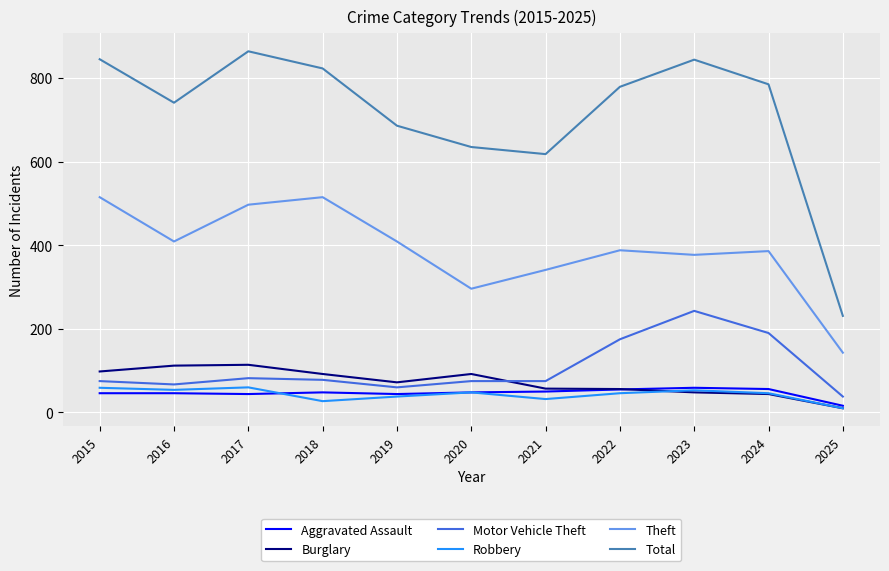

Which series changed the most between 2019 and 2024?

Motor Vehicle Theft